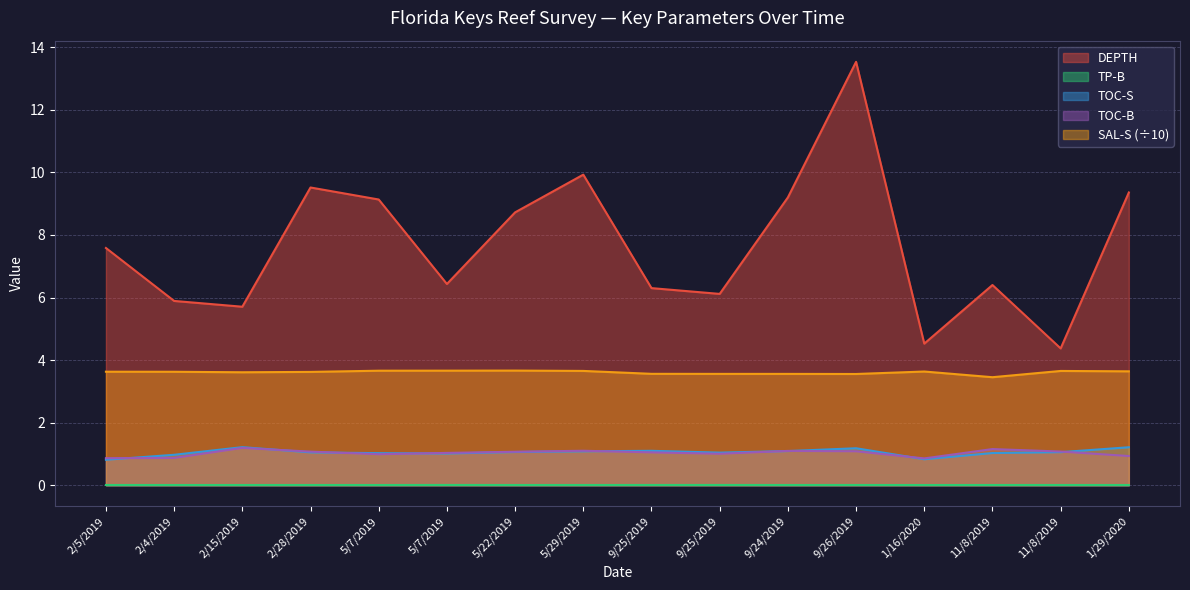

True or false: DEPTH and TOC-S cross at least once.

False